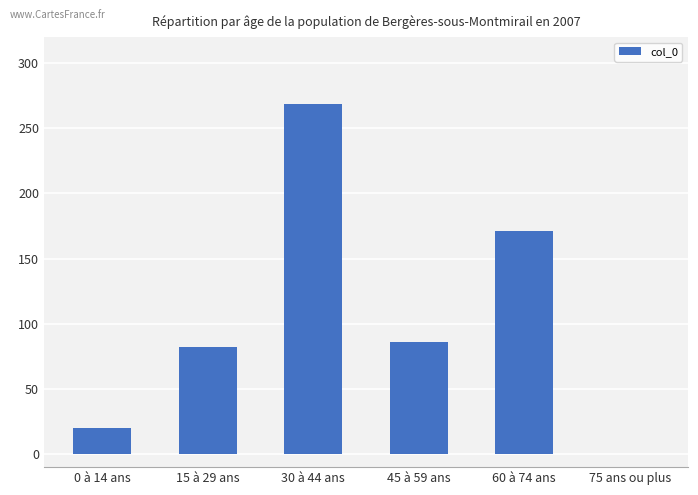

What value does the data have at 45 à 59 ans?

86.0